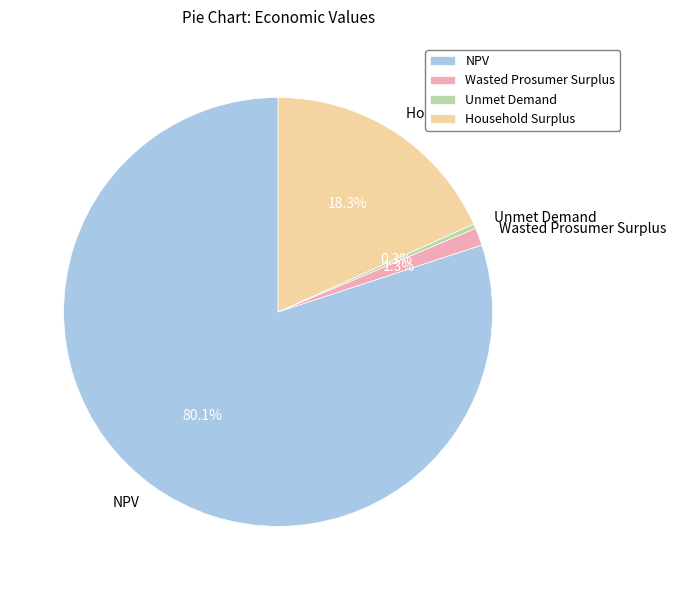

How many segments does this pie chart have?

4